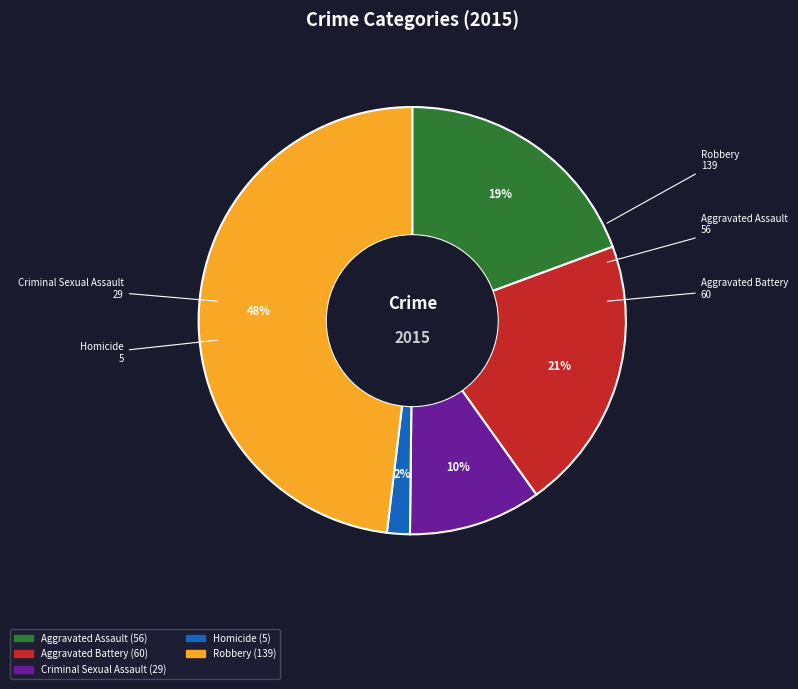

How many slices are in this pie chart?

5